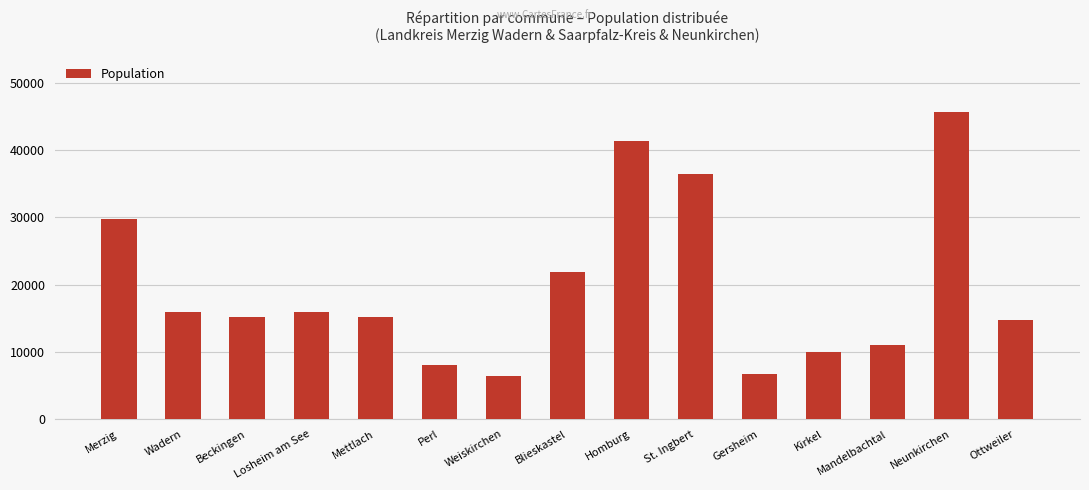

What is the ratio of the value at Neunkirchen to the value at Perl?

5.6